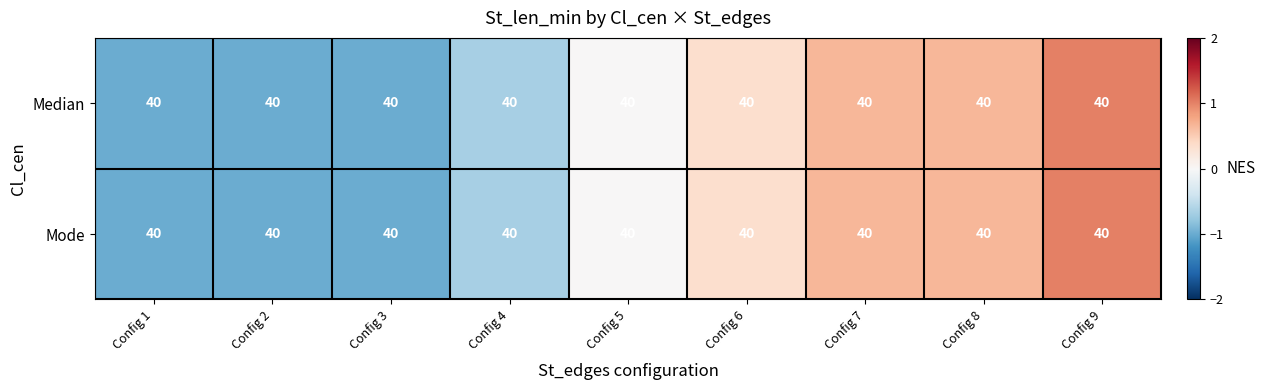

Reading left to right, transcribe all the data shown in this chart.

Median: Config 1=40.0	Config 2=40.0	Config 3=40.0	Config 4=40.0	Config 5=40.0	Config 6=40.0	Config 7=40.0	Config 8=40.0	Config 9=40.0
Mode: Config 1=40.0	Config 2=40.0	Config 3=40.0	Config 4=40.0	Config 5=40.0	Config 6=40.0	Config 7=40.0	Config 8=40.0	Config 9=40.0